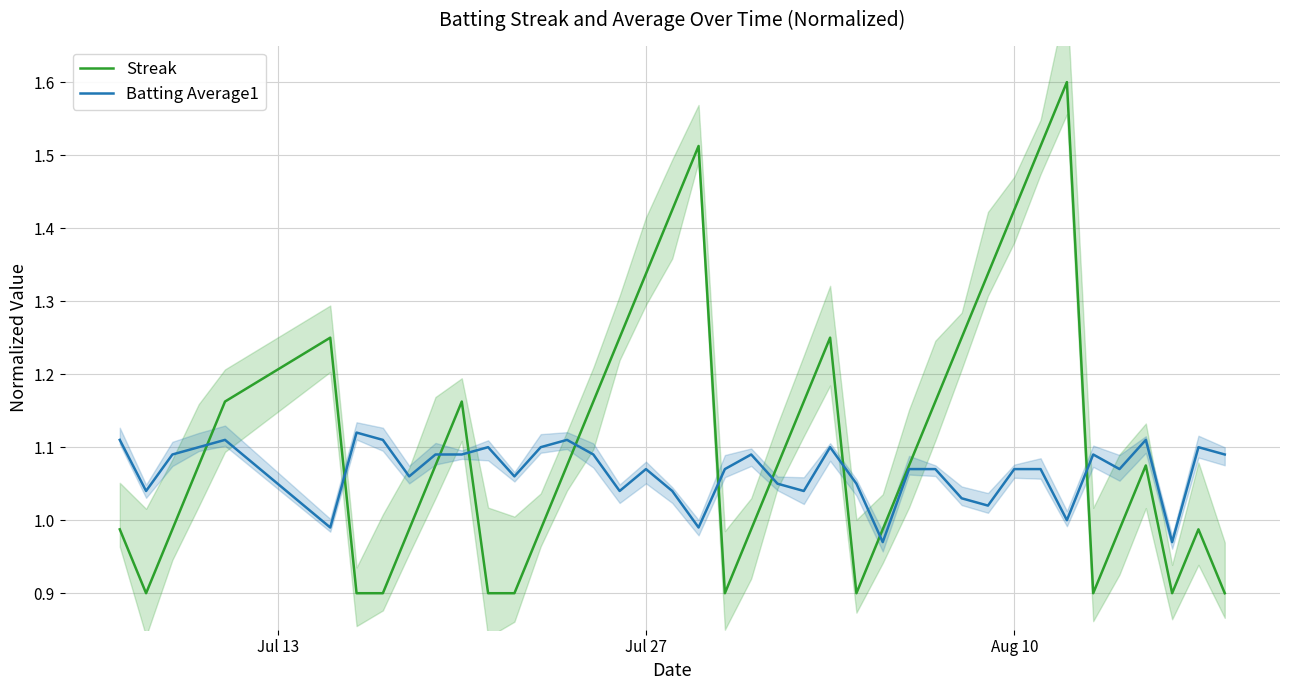

What is the smallest value displayed?

0.9